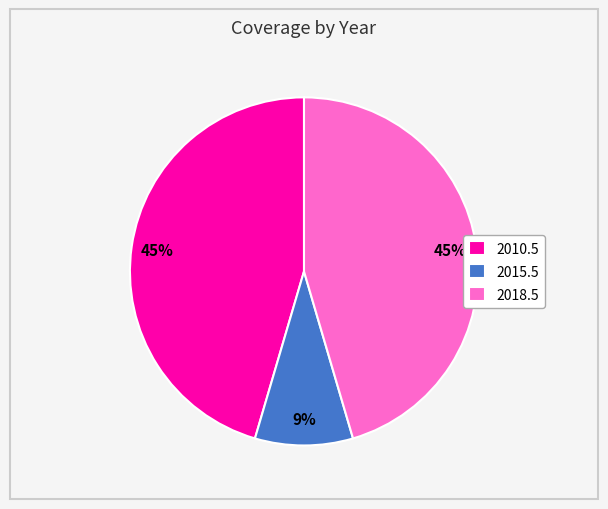

Does 2018.5 represent more than half of the total?

No